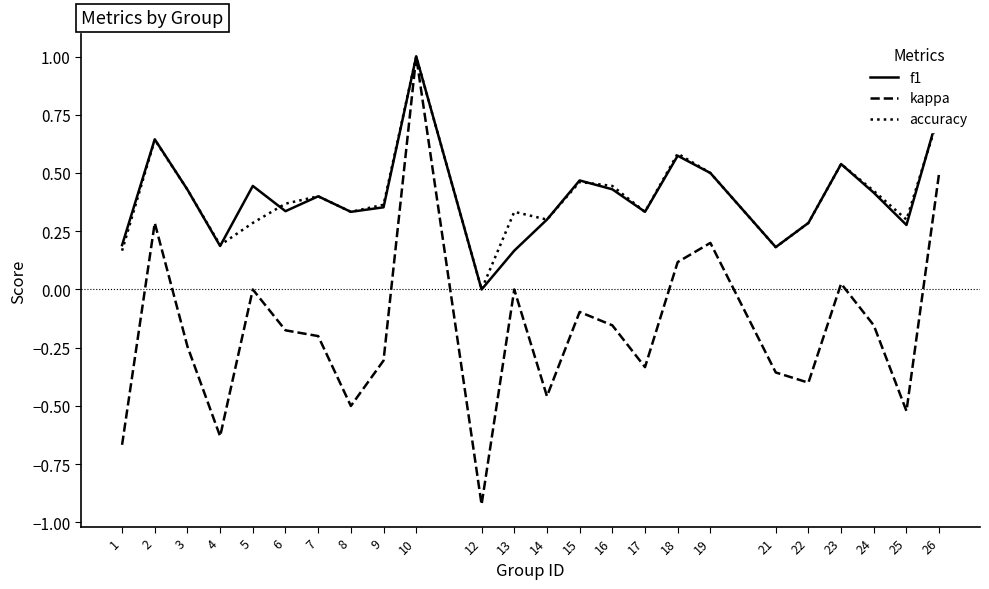

Where is accuracy nearest to the value 0?

12